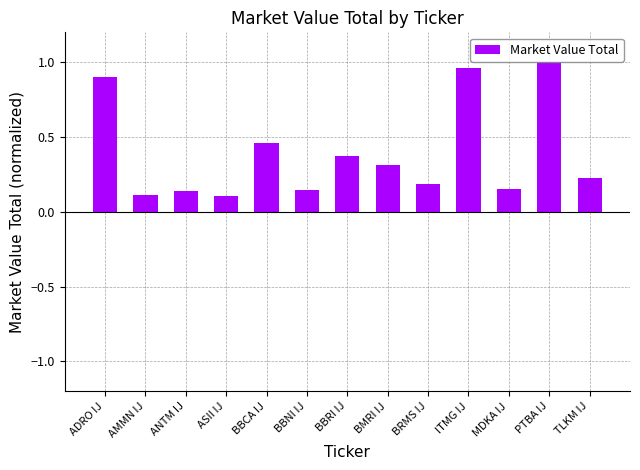

What is the difference between the maximum and minimum values?

0.9